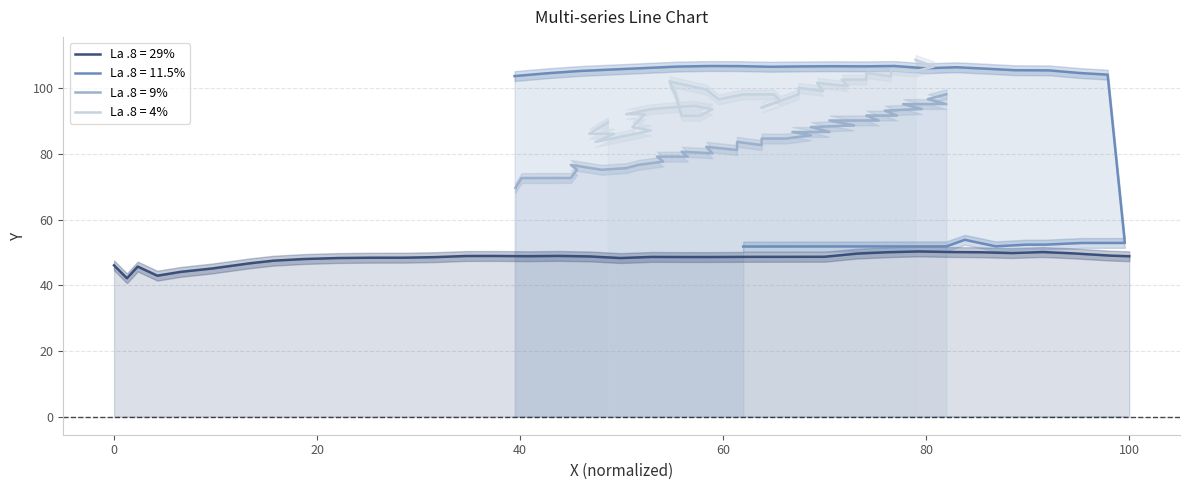

In y_4, how many points are higher than both neighbors (excluding endpoints)?

9